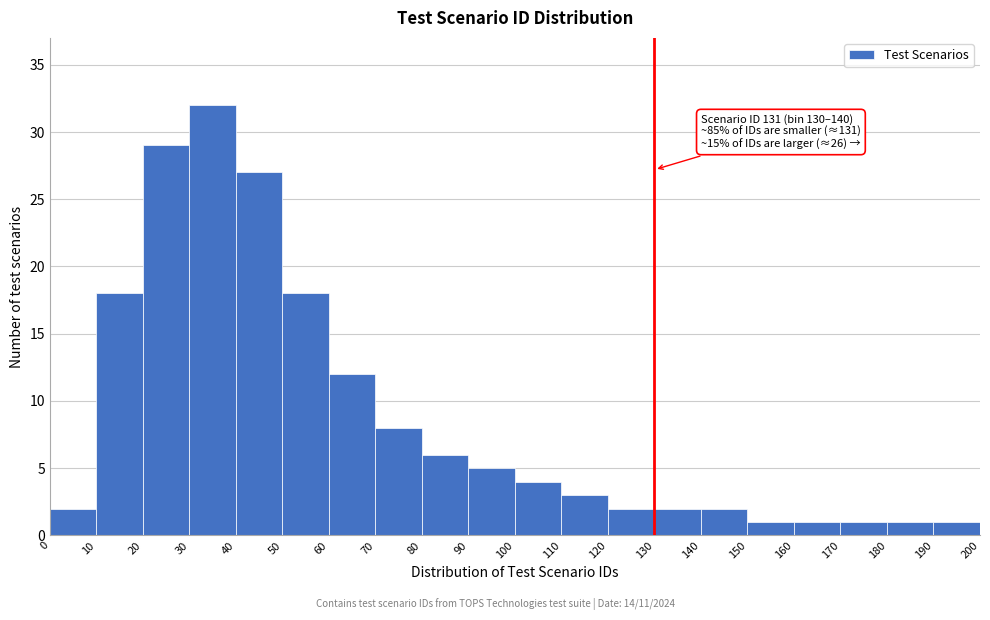

Which range on the x-axis has the tallest bar?

30 to 40